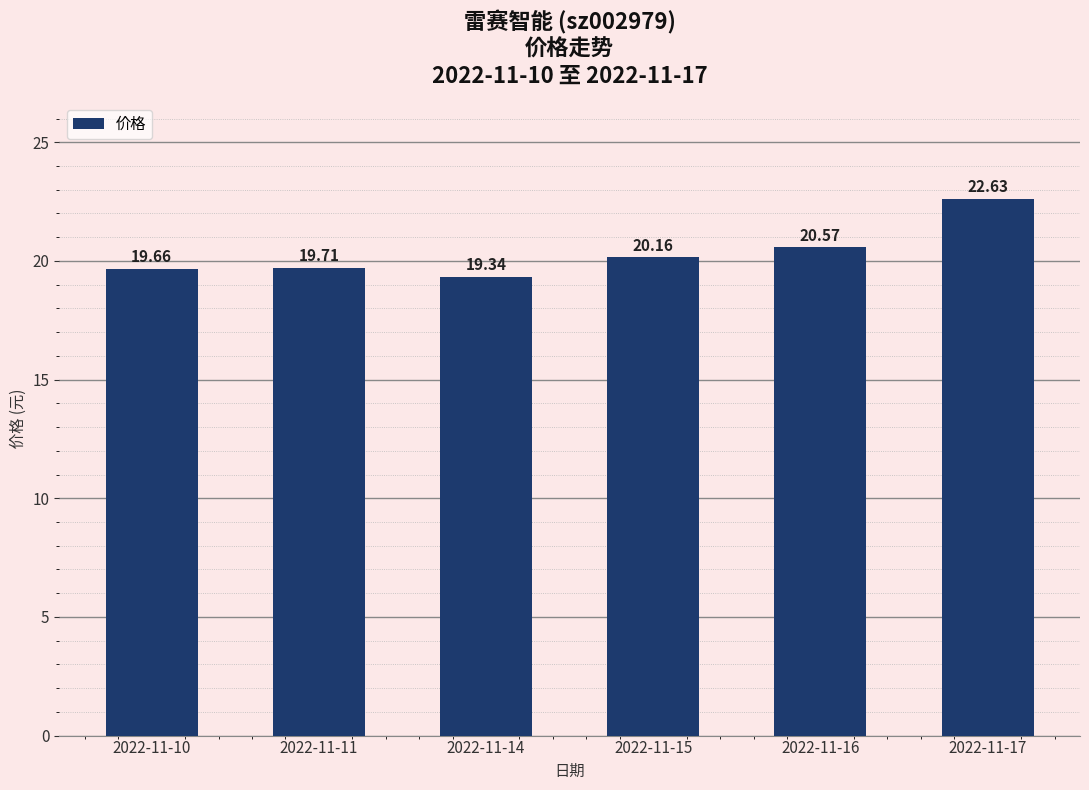

List the labels in order of value, largest first.

2022-11-17, 2022-11-16, 2022-11-15, 2022-11-11, 2022-11-10, 2022-11-14